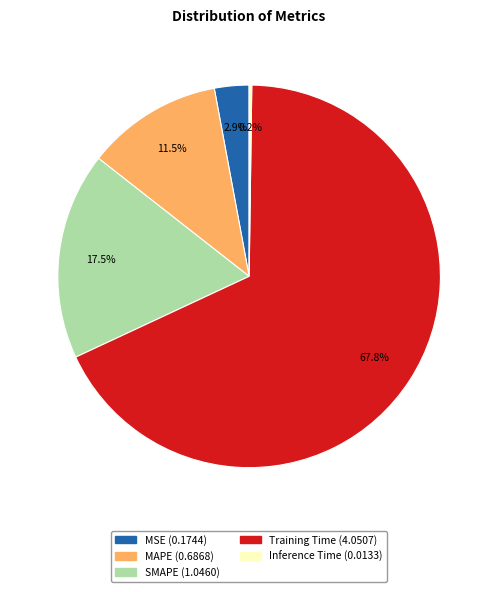

To the nearest percent, what is the difference between the largest and smallest slice percentages?

68%